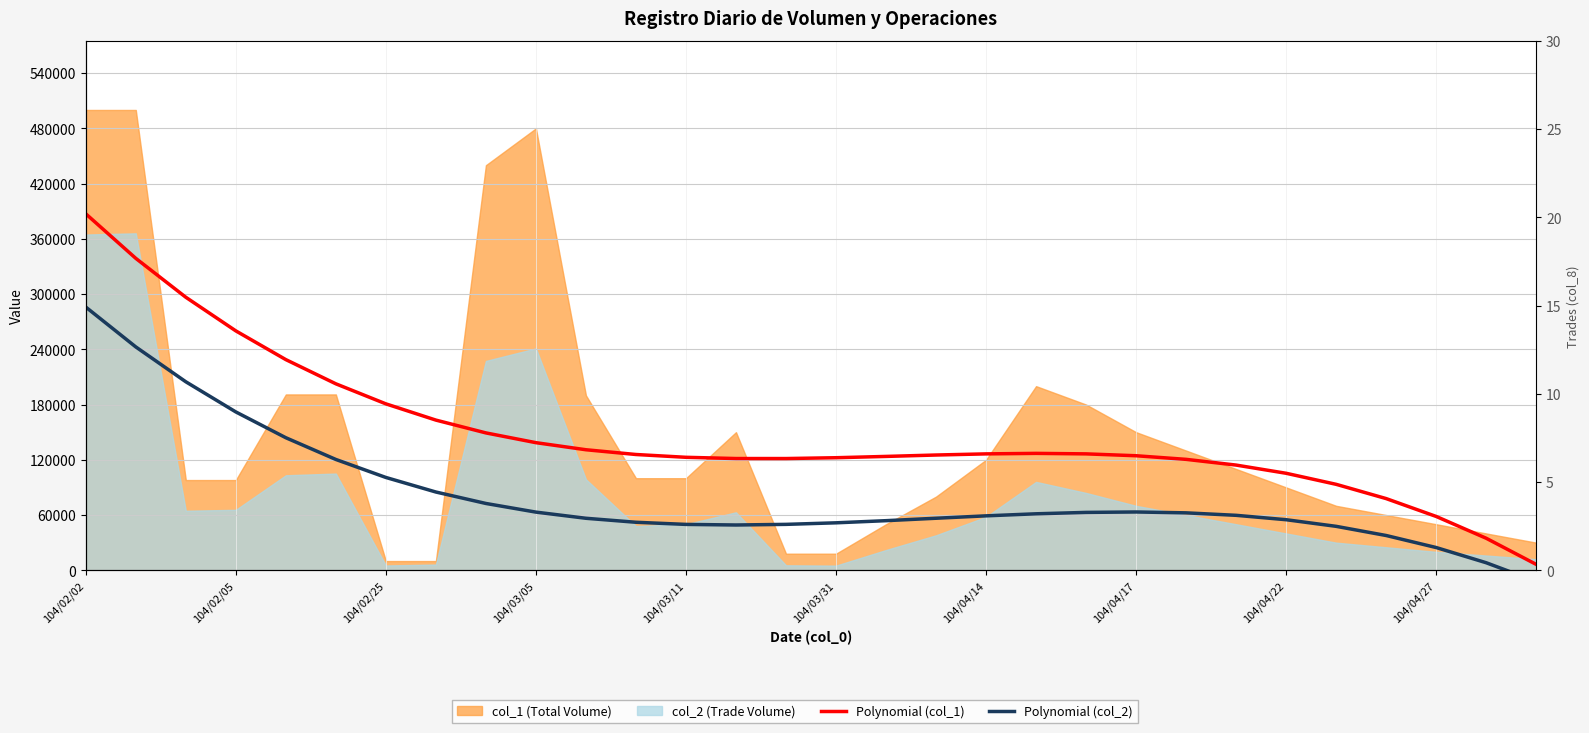

Where is the first local minimum for col_8 (Trades)?

10